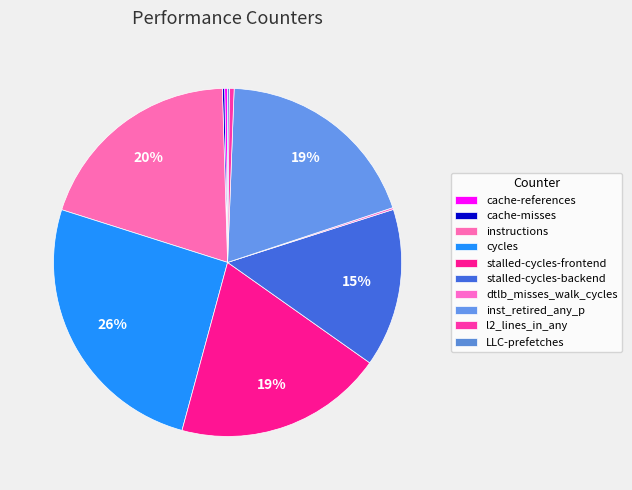

Rank the categories by value from highest to lowest.

cycles, instructions, stalled-cycles-frontend, inst_retired_any_p, stalled-cycles-backend, l2_lines_in_any, cache-references, cache-misses, dtlb_misses_walk_cycles, LLC-prefetches